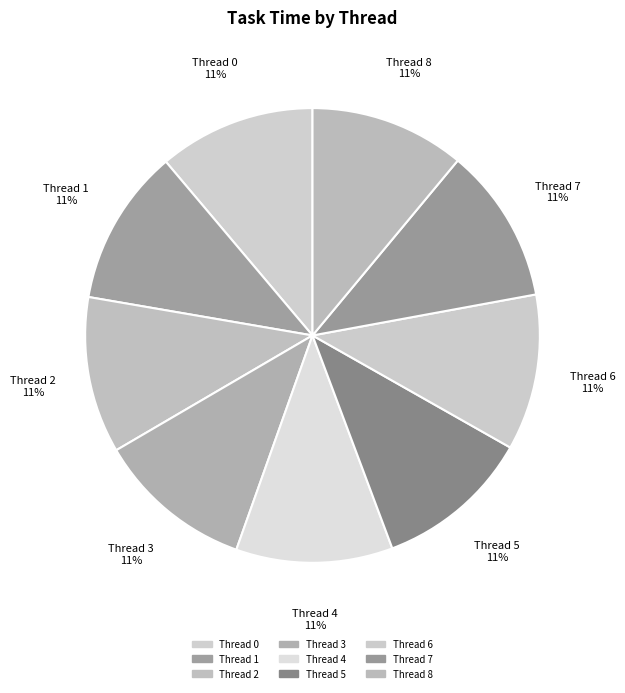

How many segments does this pie chart have?

9